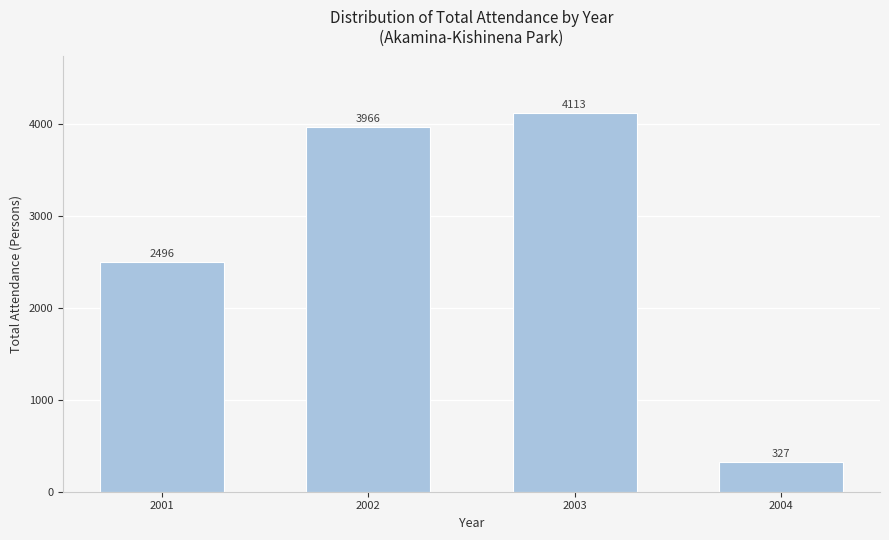

Reading left to right, extract all data points from this chart.

2496	3966	4113	327